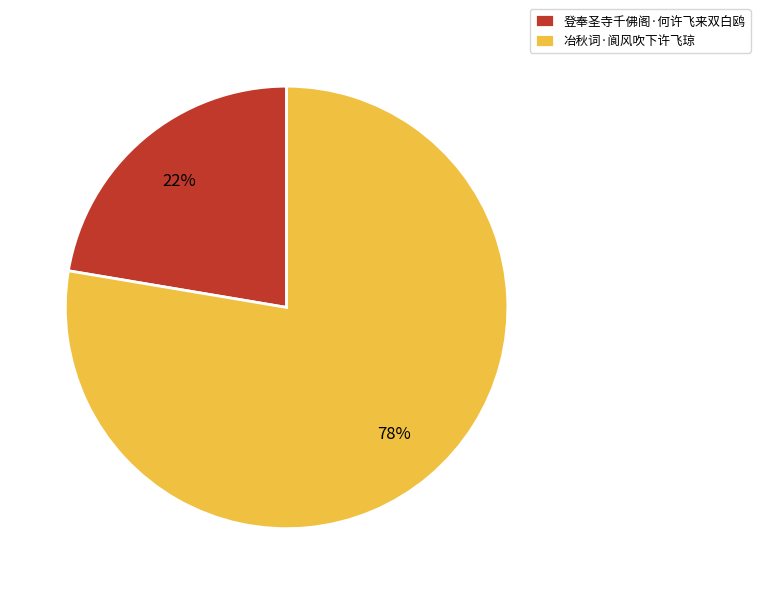

Approximately how many times larger is the value at 登奉圣寺千佛阁·何许飞来双白鸥 compared to 冶秋词·阆风吹下许飞琼?

0.3